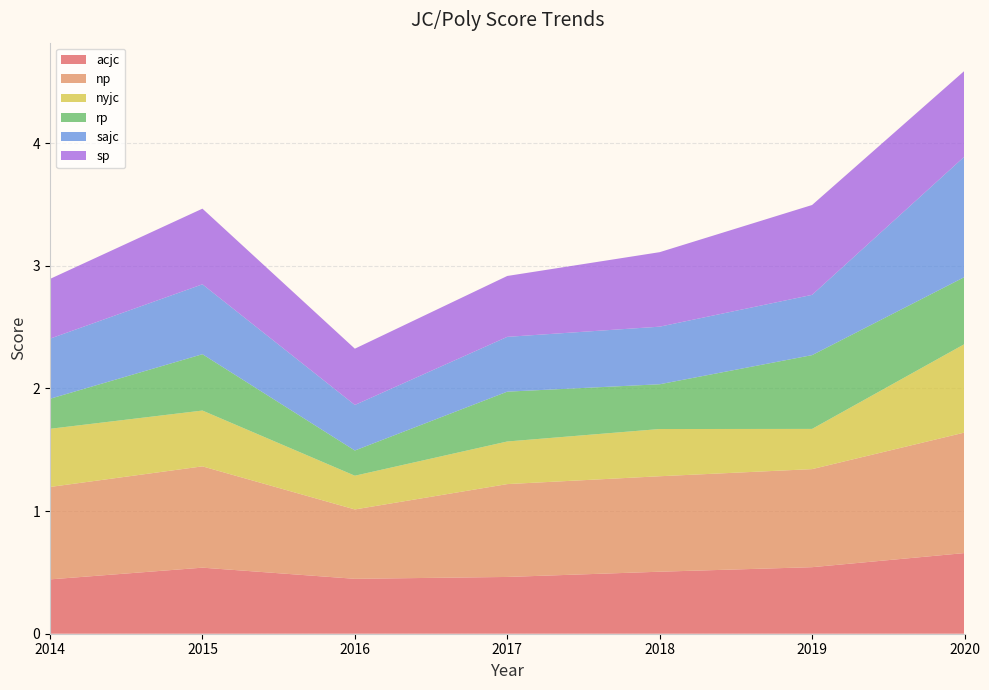

Reading right to left, extract all data points from this chart.

acjc: 2020=0.7	2019=0.5	2018=0.5	2017=0.5	2016=0.4	2015=0.5	2014=0.4
np: 2020=1.0	2019=0.8	2018=0.8	2017=0.8	2016=0.6	2015=0.8	2014=0.8
nyjc: 2020=0.7	2019=0.3	2018=0.4	2017=0.3	2016=0.3	2015=0.5	2014=0.5
rp: 2020=0.5	2019=0.6	2018=0.4	2017=0.4	2016=0.2	2015=0.5	2014=0.2
sajc: 2020=1.0	2019=0.5	2018=0.5	2017=0.4	2016=0.4	2015=0.6	2014=0.5
sp: 2020=0.7	2019=0.7	2018=0.6	2017=0.5	2016=0.5	2015=0.6	2014=0.5